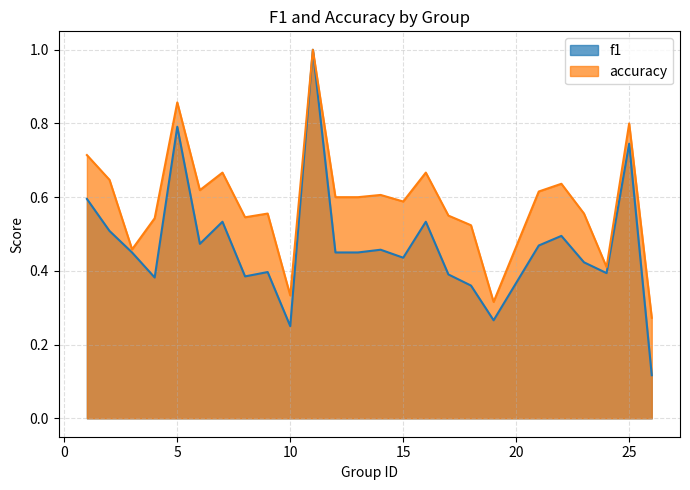

What is the difference between the highest and lowest values at 1?

0.1